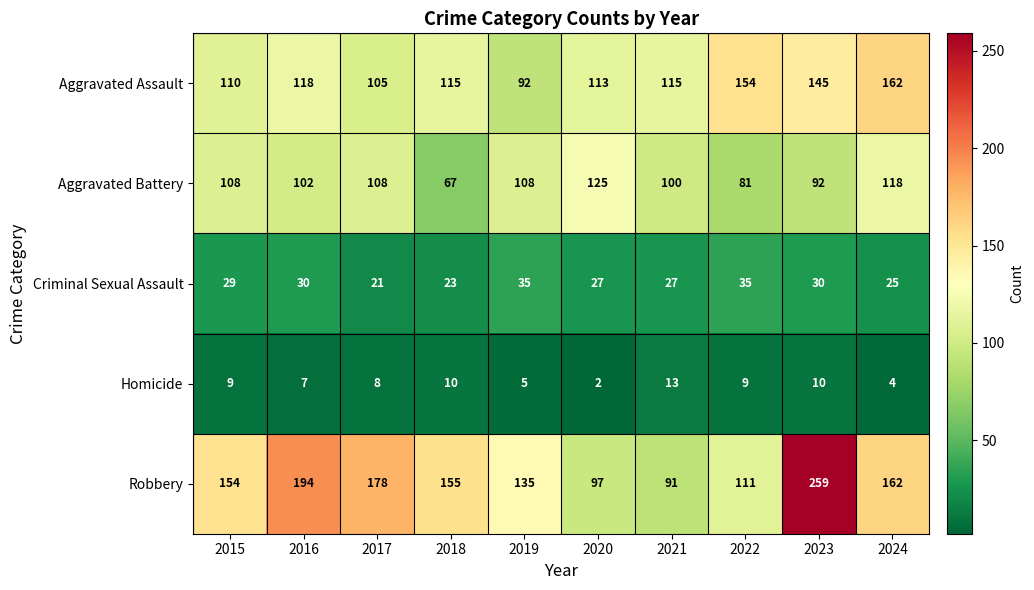

Which series has the widest spread of values?

Robbery